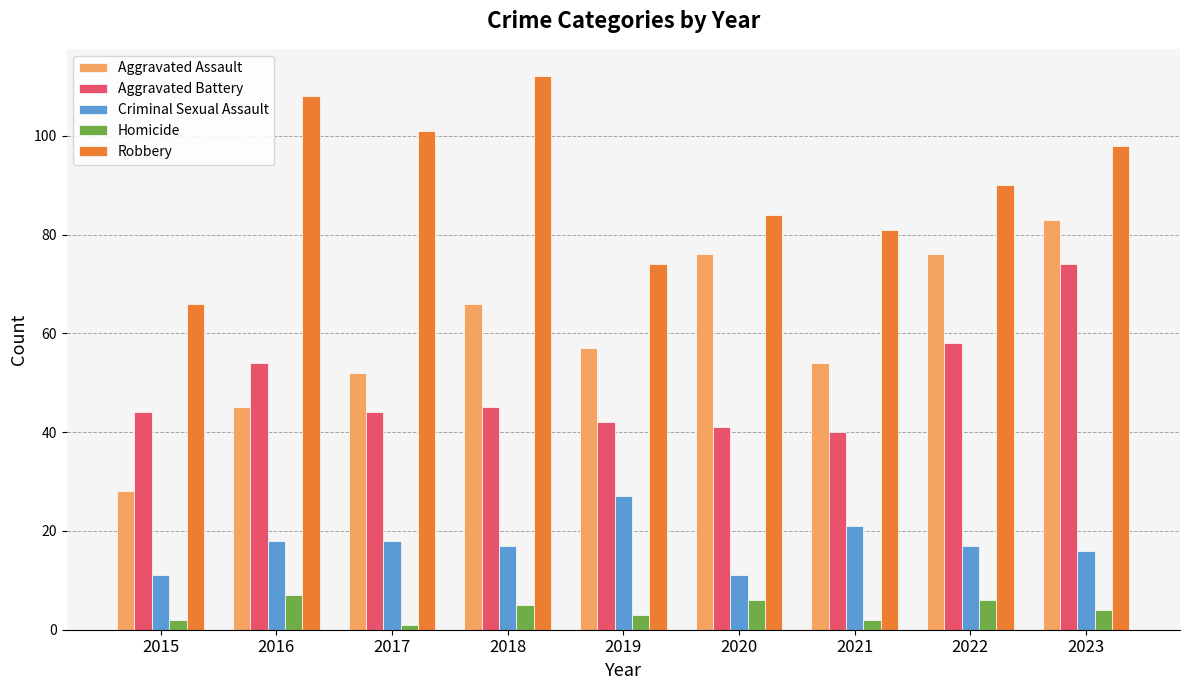

What is the difference between the Homicide values at 2023 and 2017?

3